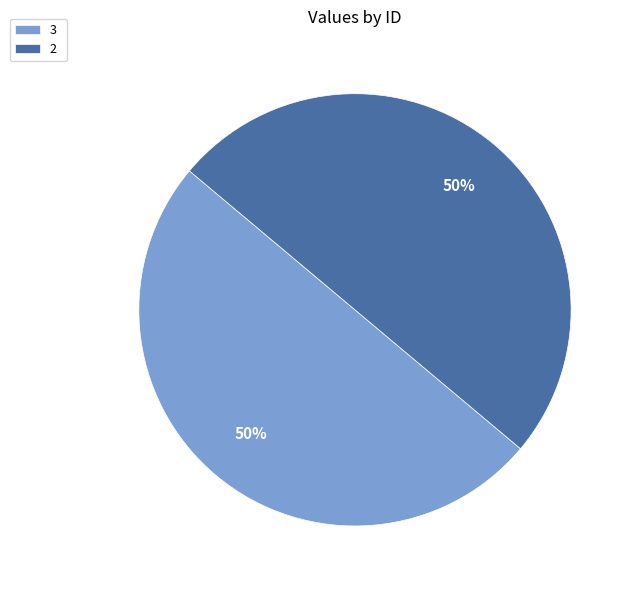

True or false: 3 accounts for 50% of the total.

True